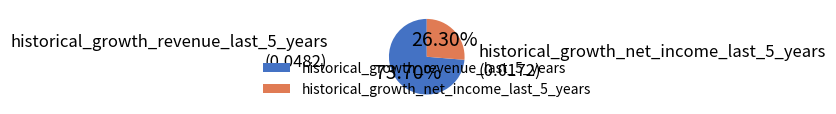

Which slice is the smallest?

historical_growth_net_income_last_5_years